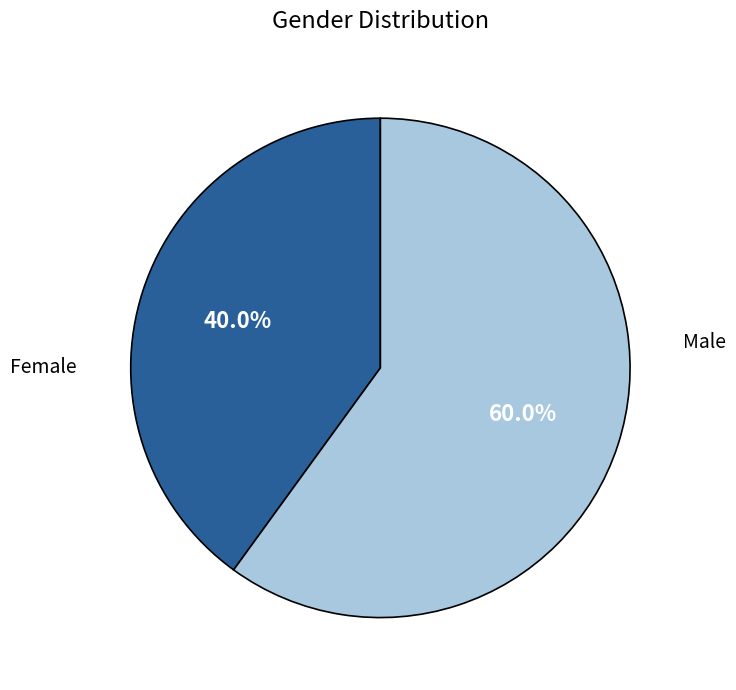

Is there any slice that represents more than half of the pie?

Yes